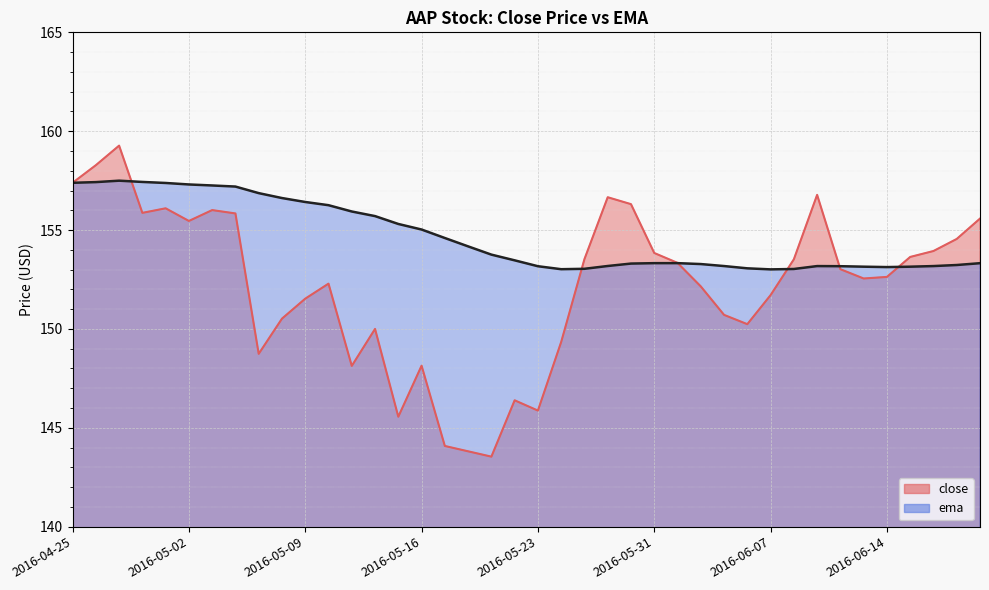

Reading left to right, extract all data points from this chart.

close: 2016-04-25=157.4	2016-04-26=158.3	2016-04-27=159.3	2016-04-28=155.9	2016-04-29=156.1	2016-05-02=155.5	2016-05-03=156.0	2016-05-04=155.8	2016-05-05=148.7	2016-05-06=150.5	2016-05-09=151.5	2016-05-10=152.3	2016-05-11=148.1	2016-05-12=150.0	2016-05-13=145.6	2016-05-16=148.1	2016-05-17=144.1	2016-05-18=143.8	2016-05-19=143.5	2016-05-20=146.4	2016-05-23=145.9	2016-05-24=149.3	2016-05-25=153.5	2016-05-26=156.7	2016-05-27=156.3	2016-05-31=153.8	2016-06-01=153.3	2016-06-02=152.1	2016-06-03=150.7	2016-06-06=150.2	2016-06-07=151.7	2016-06-08=153.5	2016-06-09=156.8	2016-06-10=153.0	2016-06-13=152.6	2016-06-14=152.6	2016-06-15=153.6	2016-06-16=153.9	2016-06-17=154.6	2016-06-20=155.6
ema: 2016-04-25=157.4	2016-04-26=157.4	2016-04-27=157.5	2016-04-28=157.4	2016-04-29=157.4	2016-05-02=157.3	2016-05-03=157.3	2016-05-04=157.2	2016-05-05=156.9	2016-05-06=156.6	2016-05-09=156.4	2016-05-10=156.3	2016-05-11=155.9	2016-05-12=155.7	2016-05-13=155.3	2016-05-16=155.0	2016-05-17=154.6	2016-05-18=154.2	2016-05-19=153.8	2016-05-20=153.5	2016-05-23=153.2	2016-05-24=153.0	2016-05-25=153.0	2016-05-26=153.2	2016-05-27=153.3	2016-05-31=153.3	2016-06-01=153.3	2016-06-02=153.3	2016-06-03=153.2	2016-06-06=153.1	2016-06-07=153.0	2016-06-08=153.0	2016-06-09=153.2	2016-06-10=153.2	2016-06-13=153.1	2016-06-14=153.1	2016-06-15=153.1	2016-06-16=153.2	2016-06-17=153.2	2016-06-20=153.3